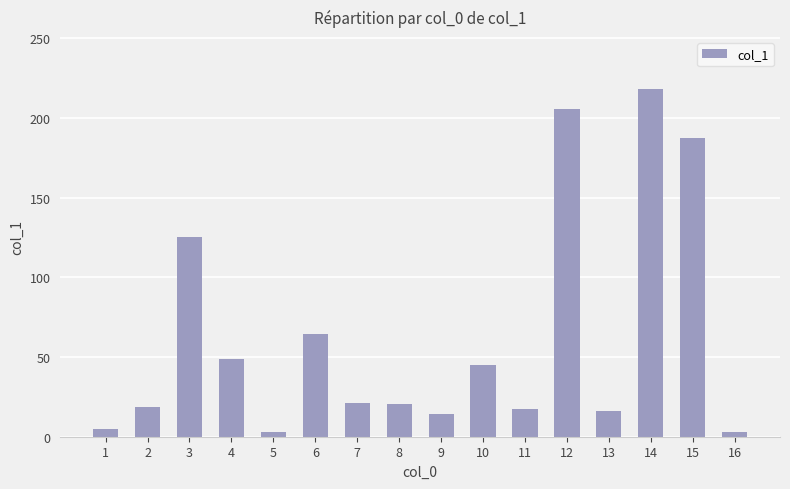

What is the difference between the maximum and minimum values?

214.9